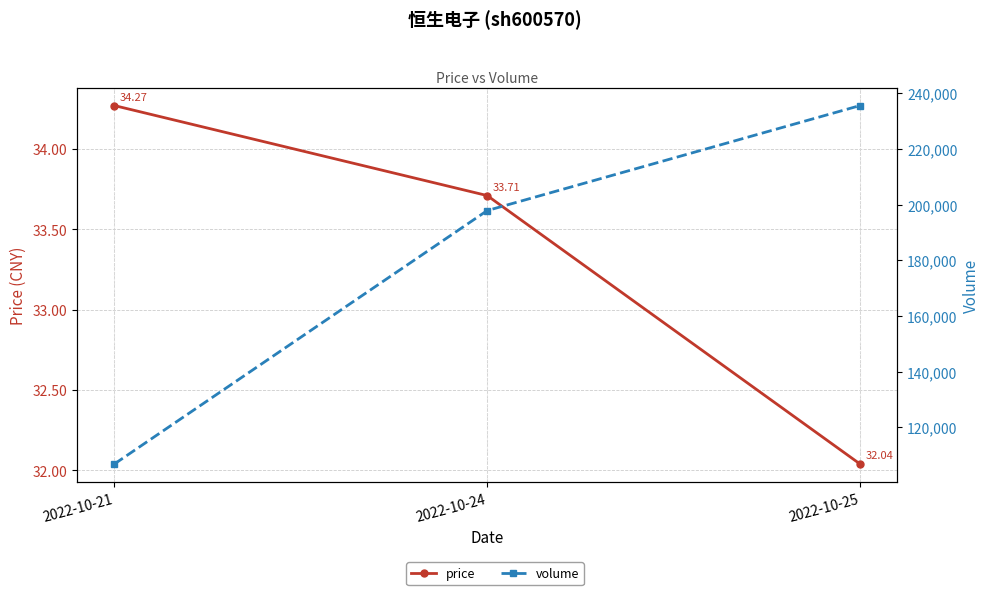

Reading left to right, what are all the values shown in this chart?

price: 2022-10-21=34.3	2022-10-24=33.7	2022-10-25=32.0
volume: 2022-10-21=106814.0	2022-10-24=197874.0	2022-10-25=235610.0